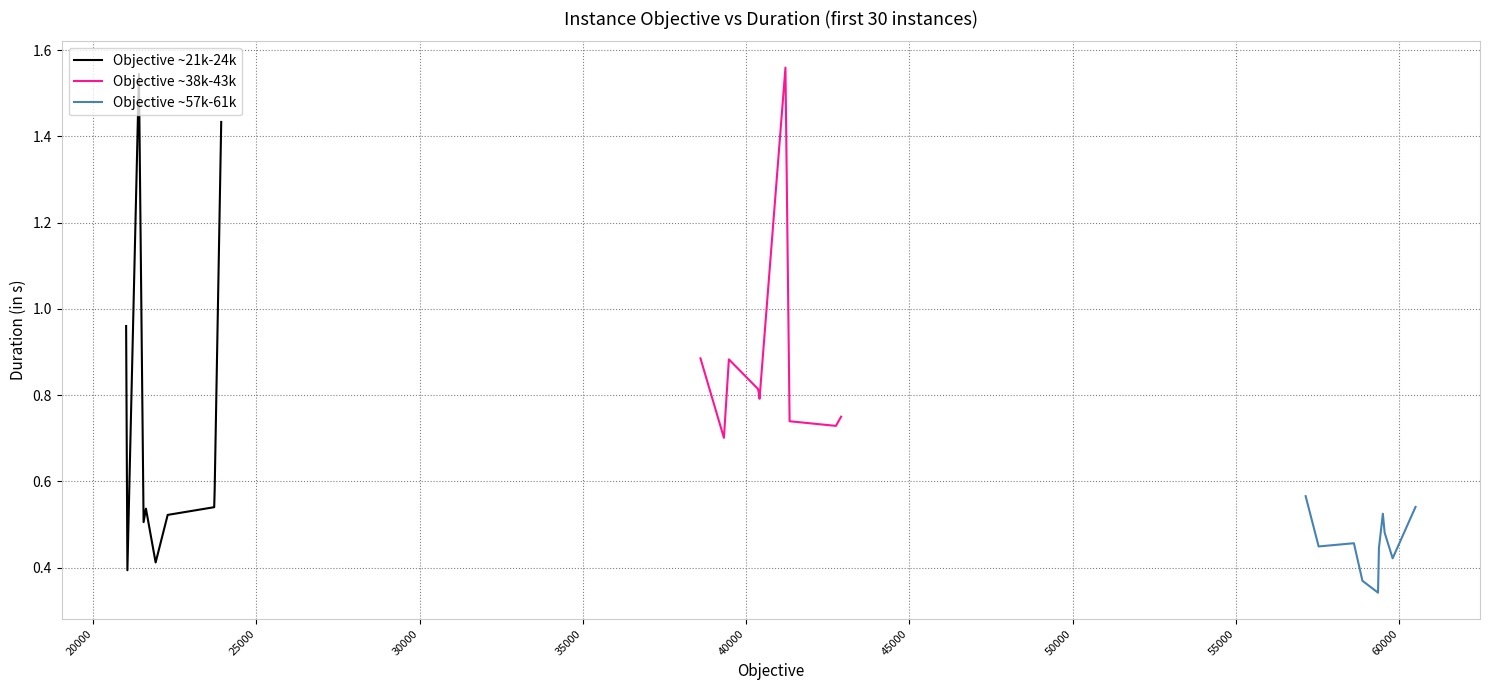

True or false: Objective ~38k-43k has more than 1 interior local peaks.

True